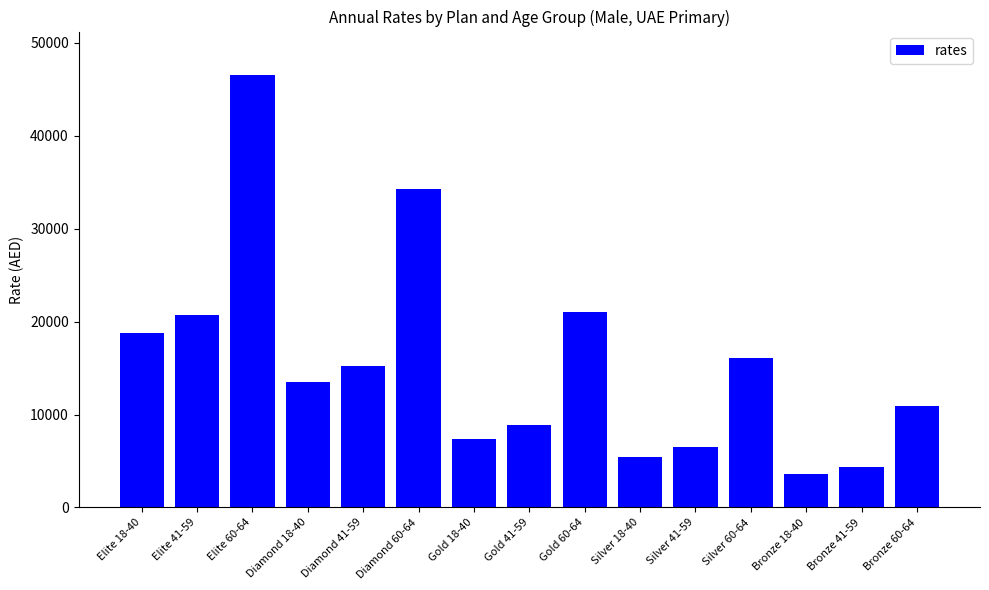

Reading right to left, extract all data points from this chart.

10908	4359	3567	16034	6538	5421	21005	8826	7319	34238	15269	13539	46564	20765	18819